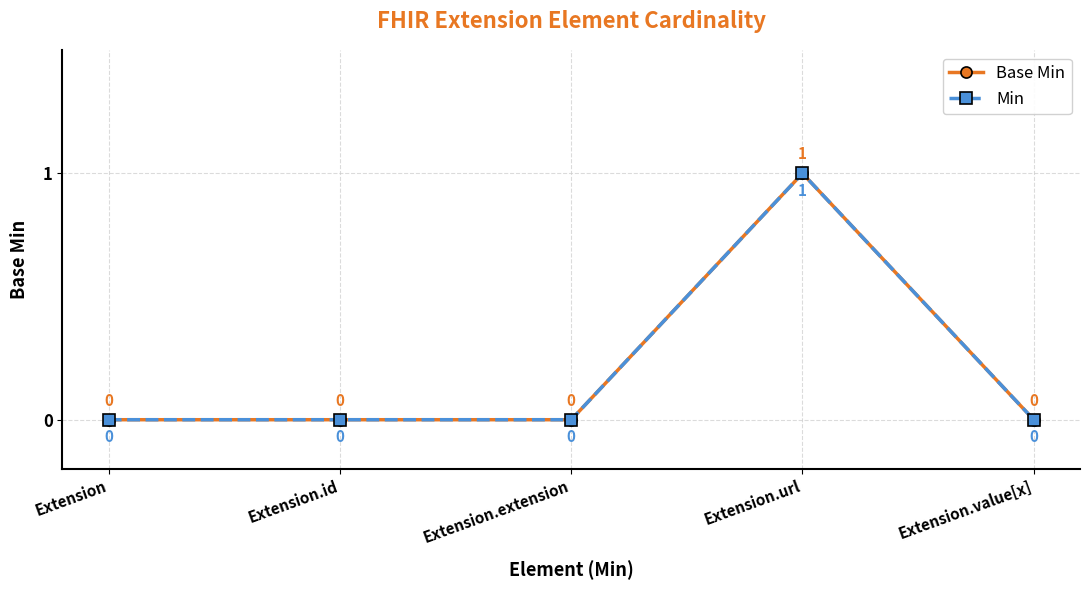

In Min, how many points are higher than both neighbors (excluding endpoints)?

1